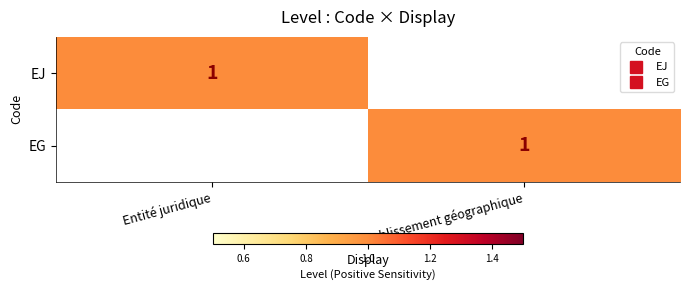

The EG series shows 1 at Etablissement géographique. True or false?

False